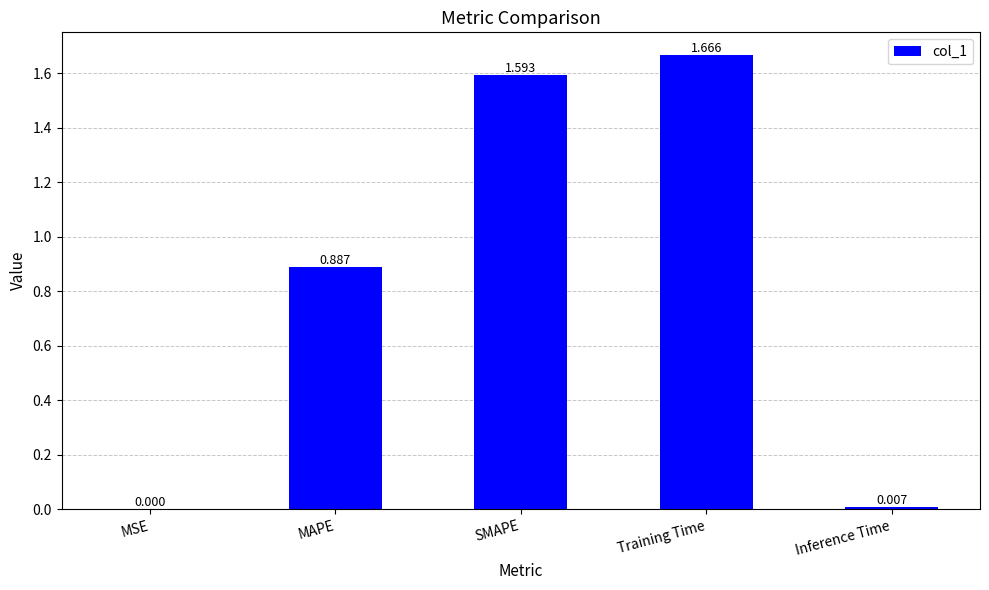

Are the bars horizontal?

No